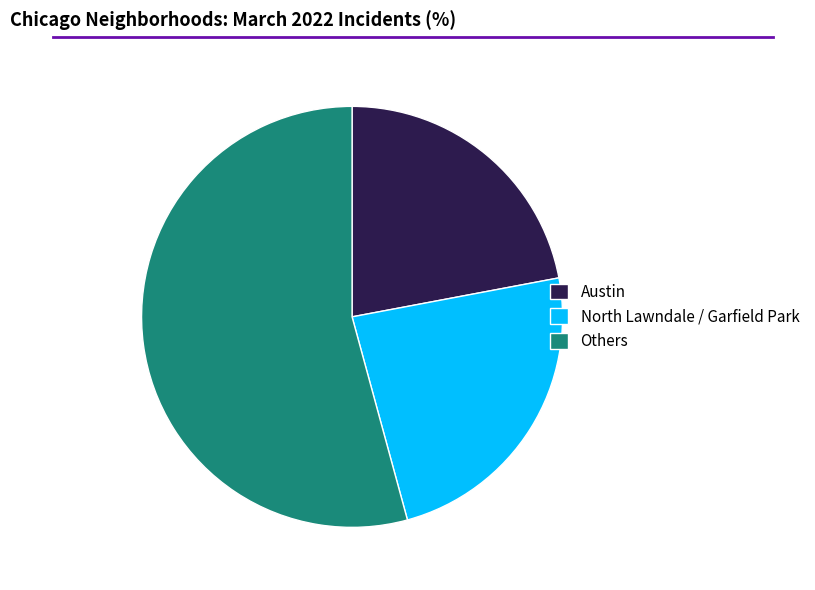

Rank the categories by value from highest to lowest.

Others, North Lawndale / Garfield Park, Austin